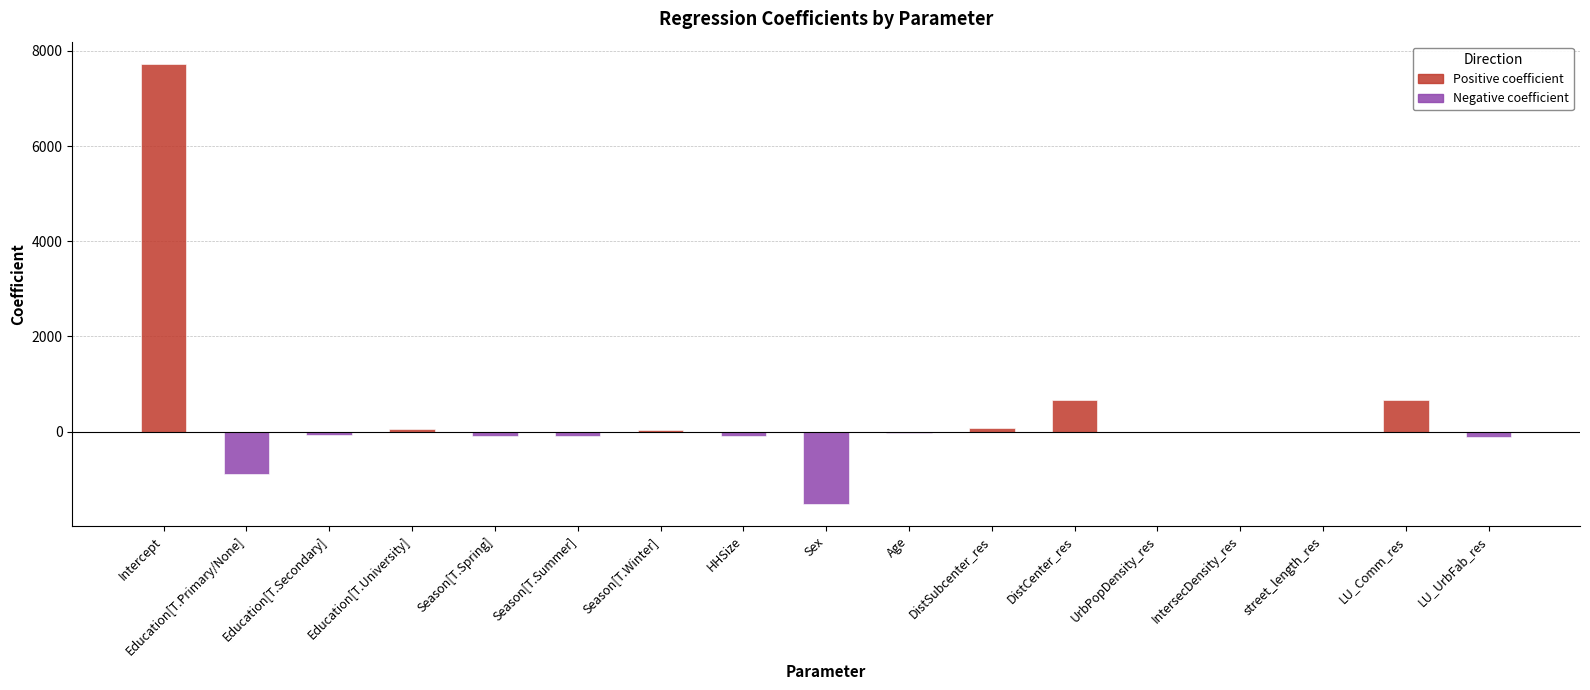

What is the label of the 16th bar from the left?

LU_Comm_res